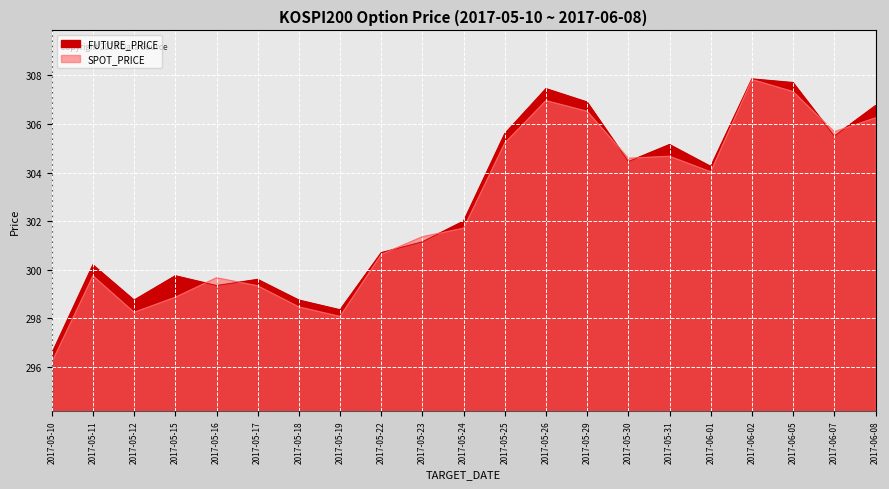

Where do SPOT_PRICE and FUTURE_PRICE first cross each other?

2017-05-15 and 2017-05-16